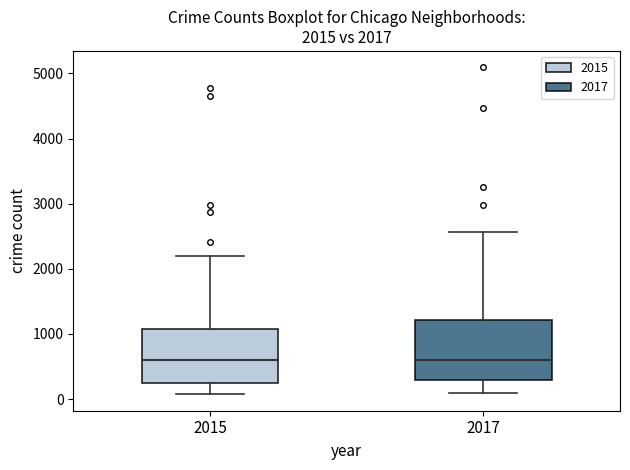

Comparing the boxes themselves (not the whiskers), which one is the tallest?

2017